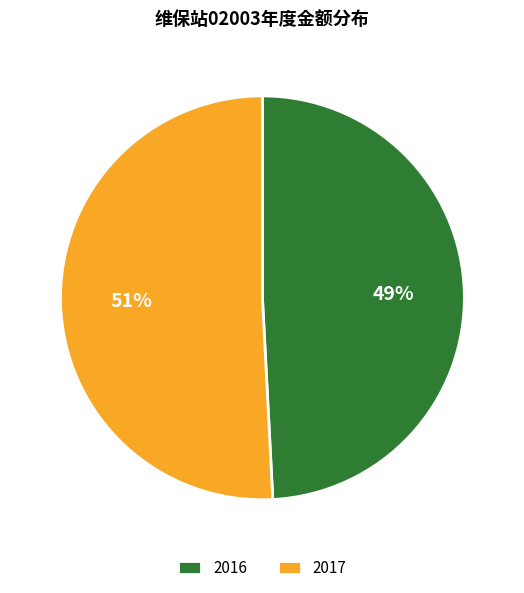

Rank the categories by value from lowest to highest.

2016, 2017